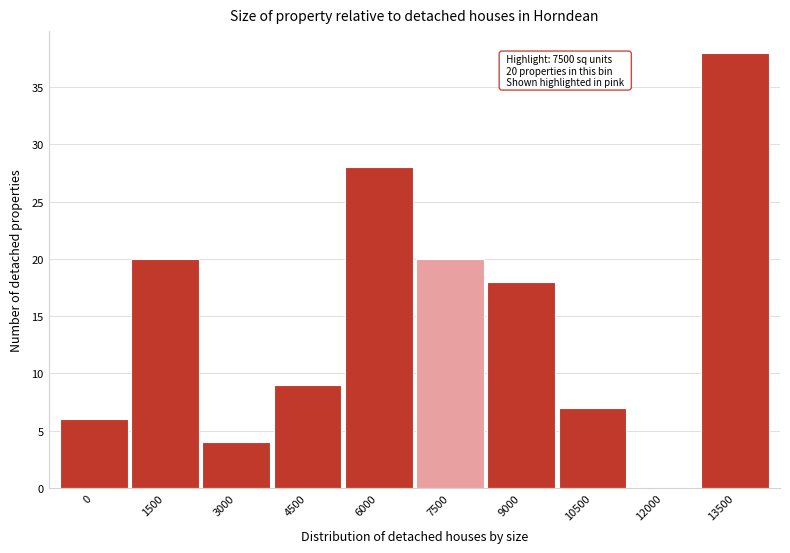

Reading left to right, what are all the values shown in this chart?

0=6	1500=20	3000=4	4500=9	6000=28	7500=20	9000=18	10500=7	12000=0	13500=38